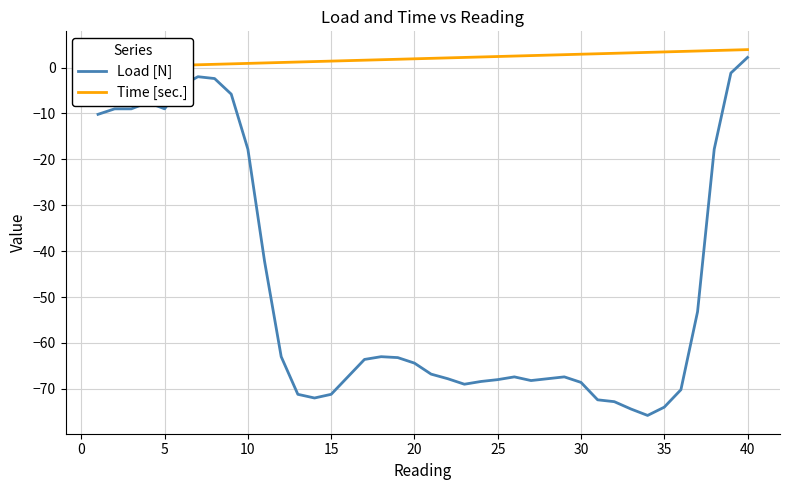

Which category has the highest value in the Load [N] series?

40